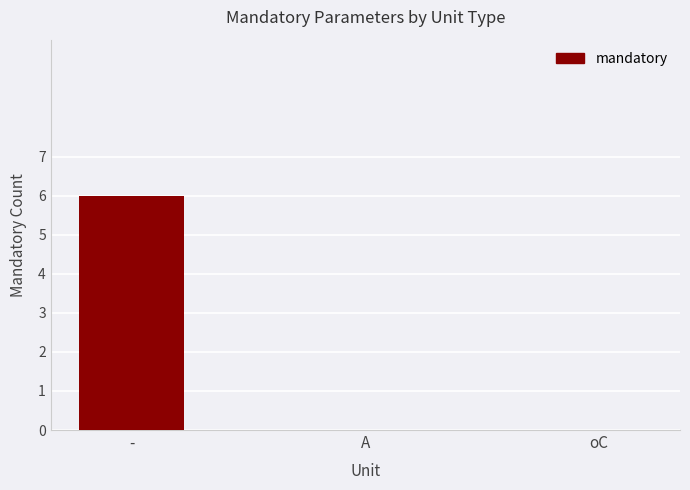

Reading left to right, extract all data points from this chart.

-=6	A=0	oC=0